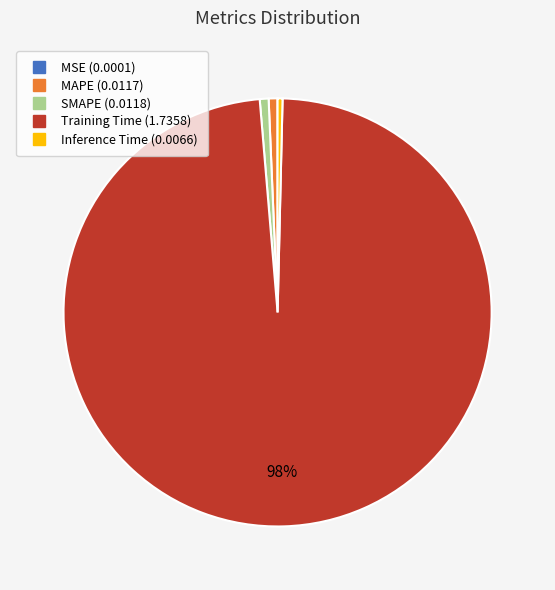

To the nearest percent, what portion does Training Time represent?

98%